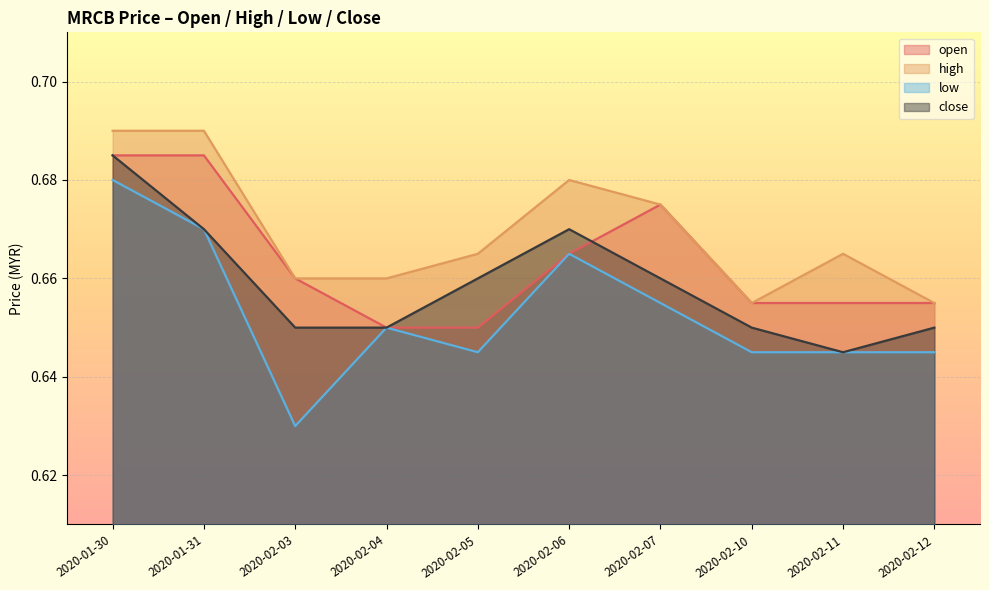

In high, how many points are lower than both neighbors (excluding endpoints)?

1